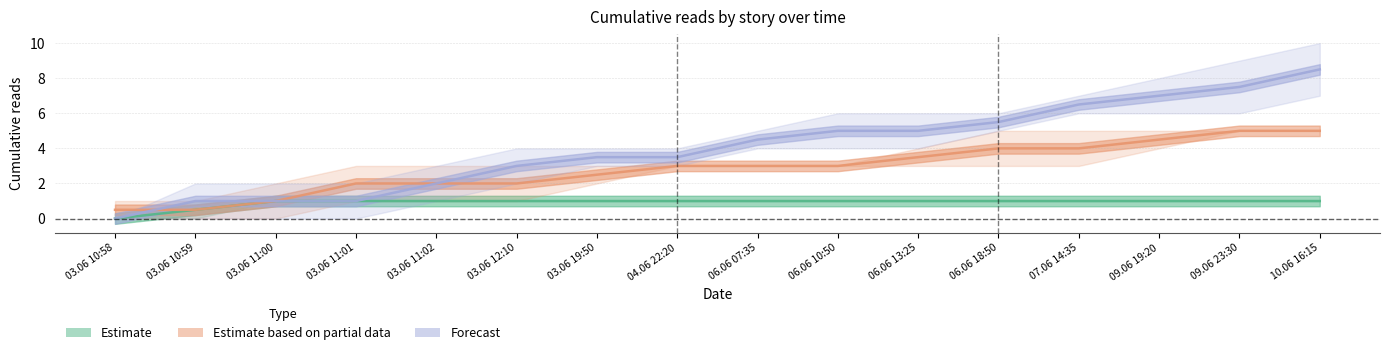

Count the number of categories in the chart.

16